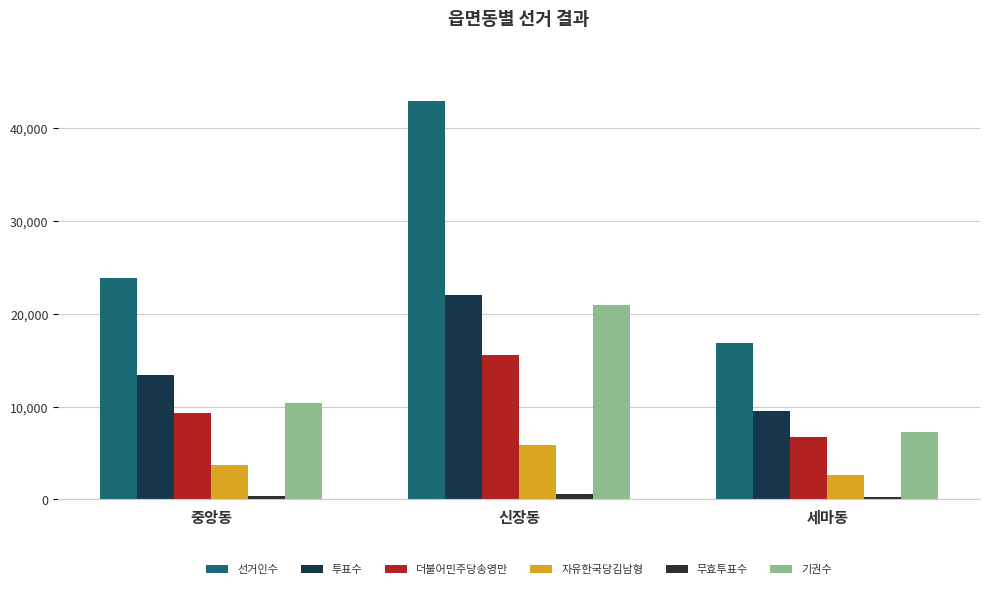

At 신장동, list the series in order from smallest to largest.

무효투표수, 자유한국당김남형, 더불어민주당송영만, 기권수, 투표수, 선거인수